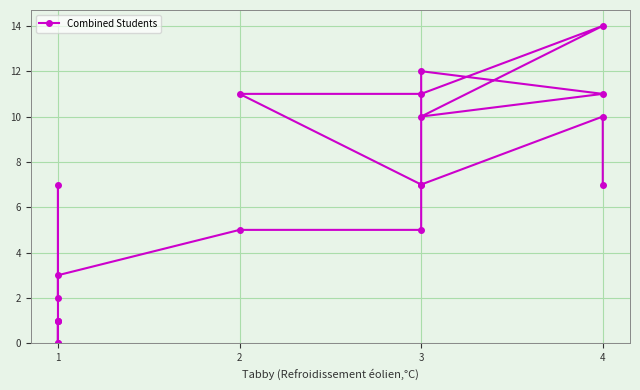

What is the value of the 16th point from the left?

11